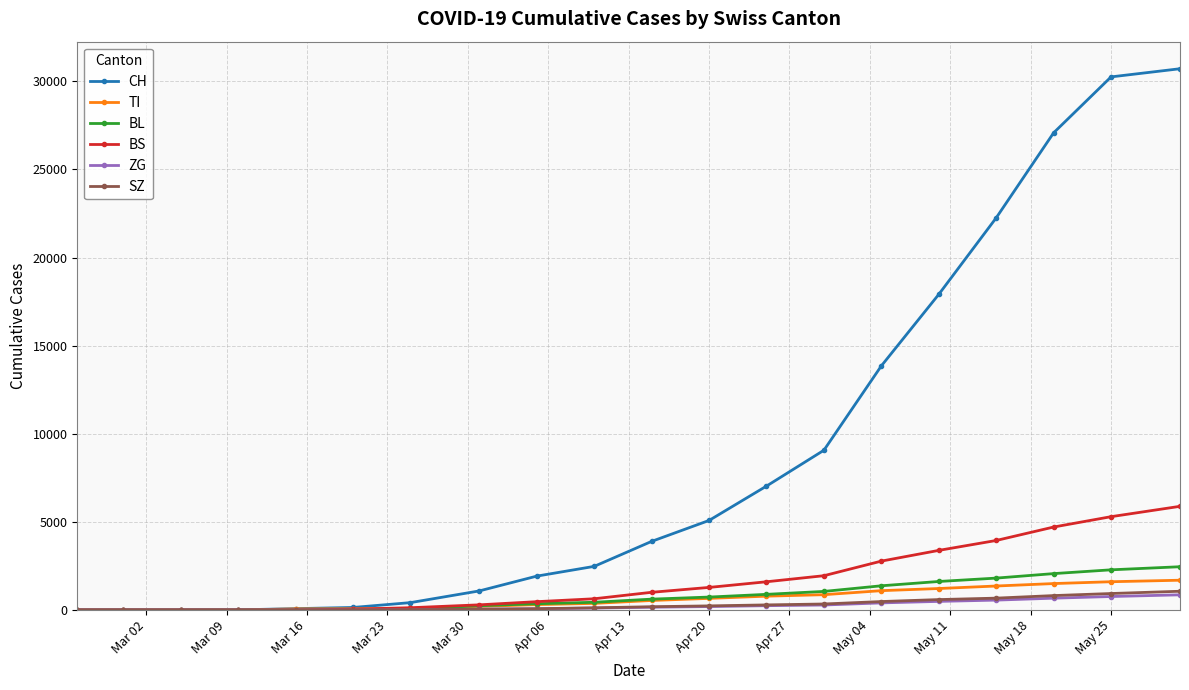

Which series has the widest spread of values?

CH